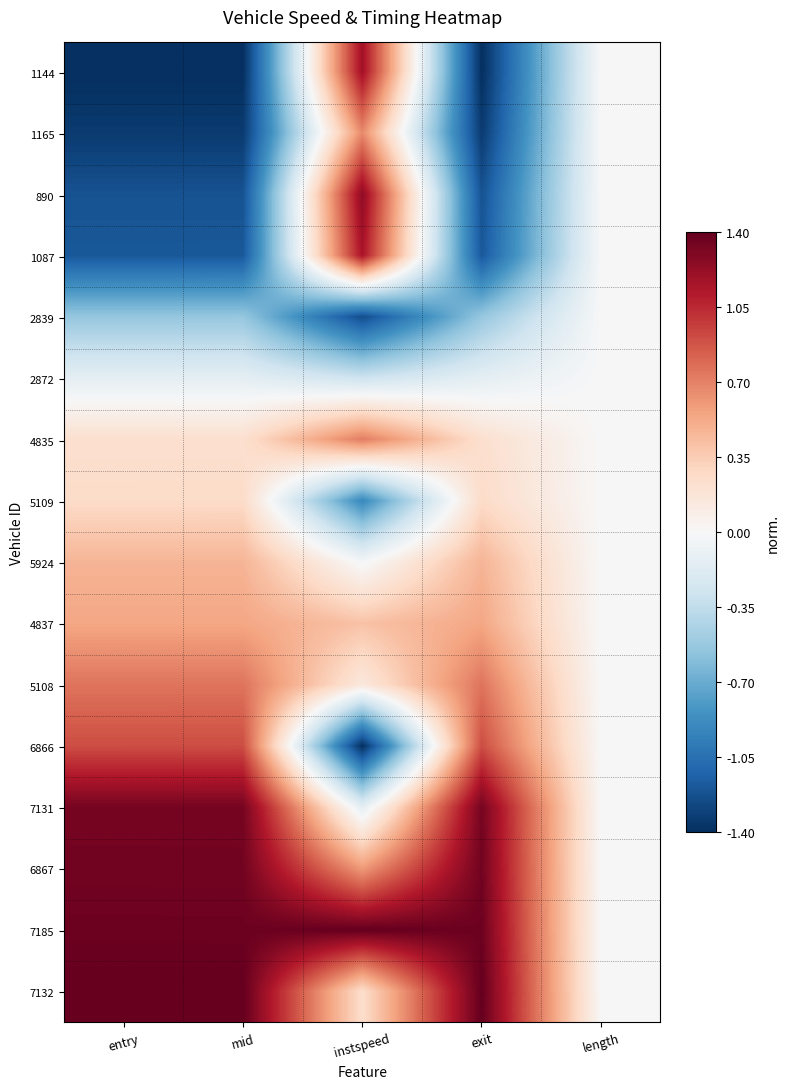

Count the number of data series in this chart.

16